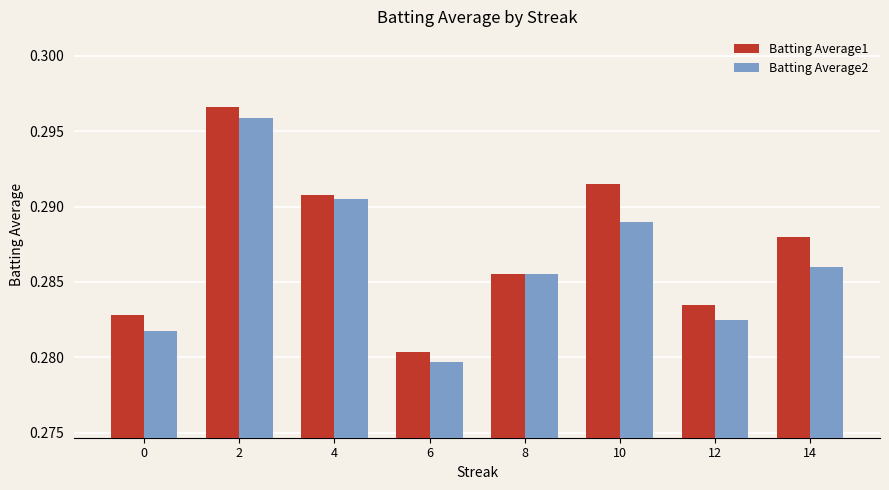

Is the value of Batting Average1 at 2 greater than the value of Batting Average2 at 8?

Yes